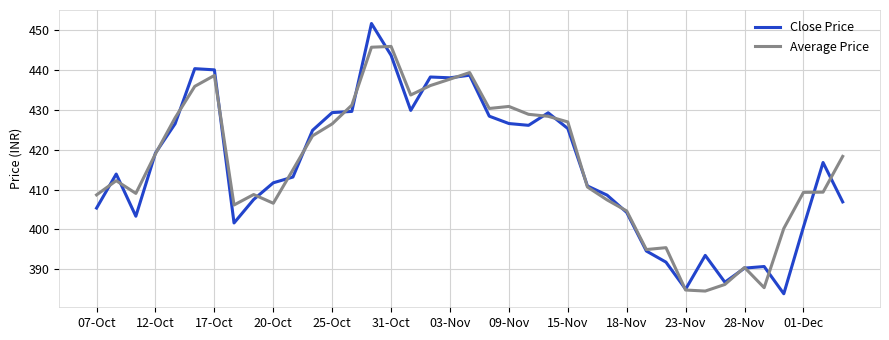

Which series has the largest range (max minus min)?

Close Price